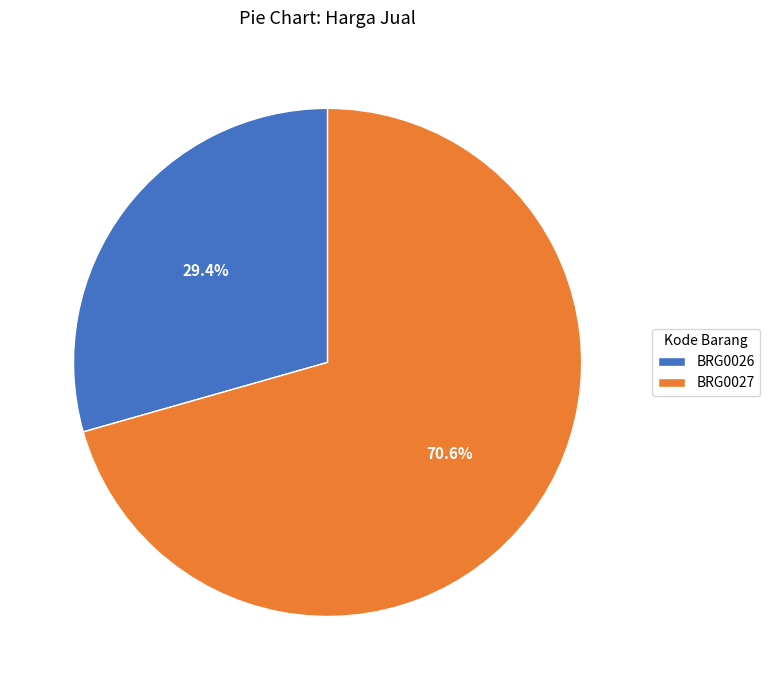

How many segments does this pie chart have?

2